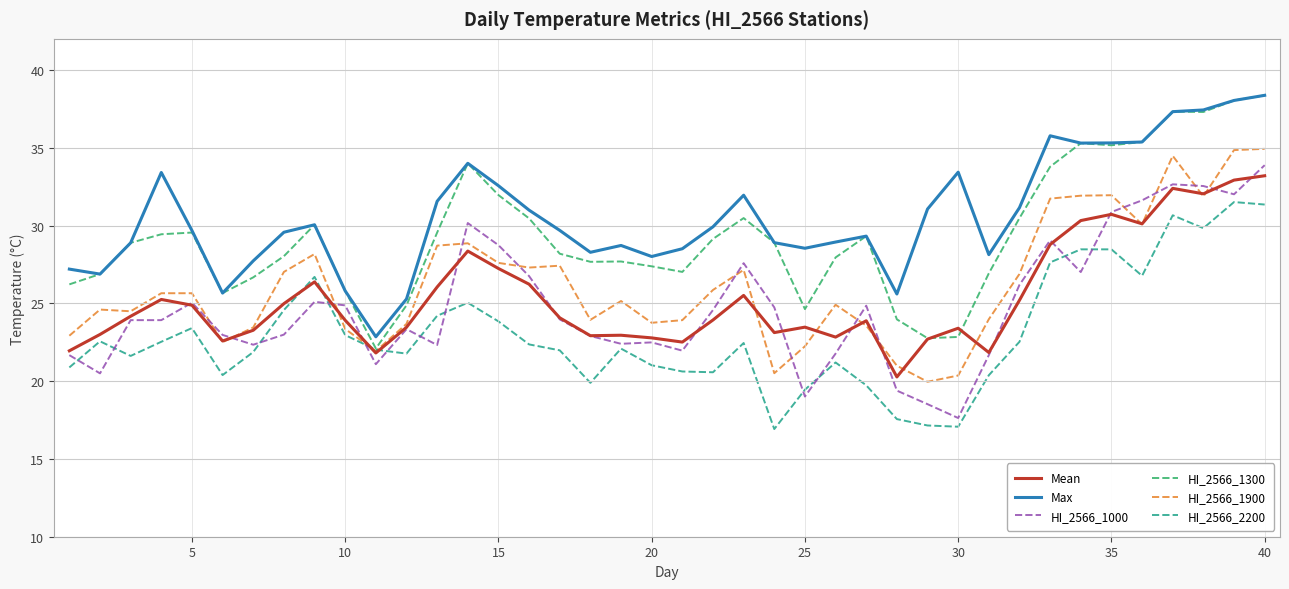

True or false: HI_2566_2200 and Max intersect in this chart.

False